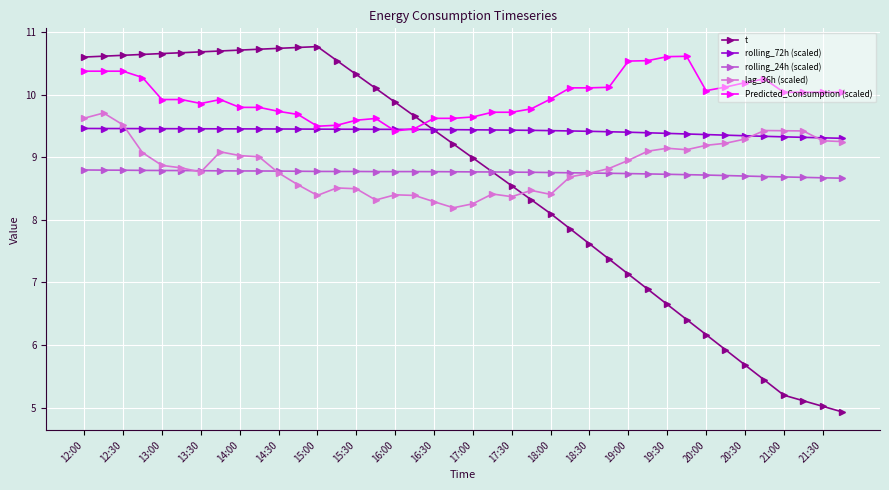

What is the value of the Predicted_Consumption (scaled) point at the 23rd from the left?

9.7